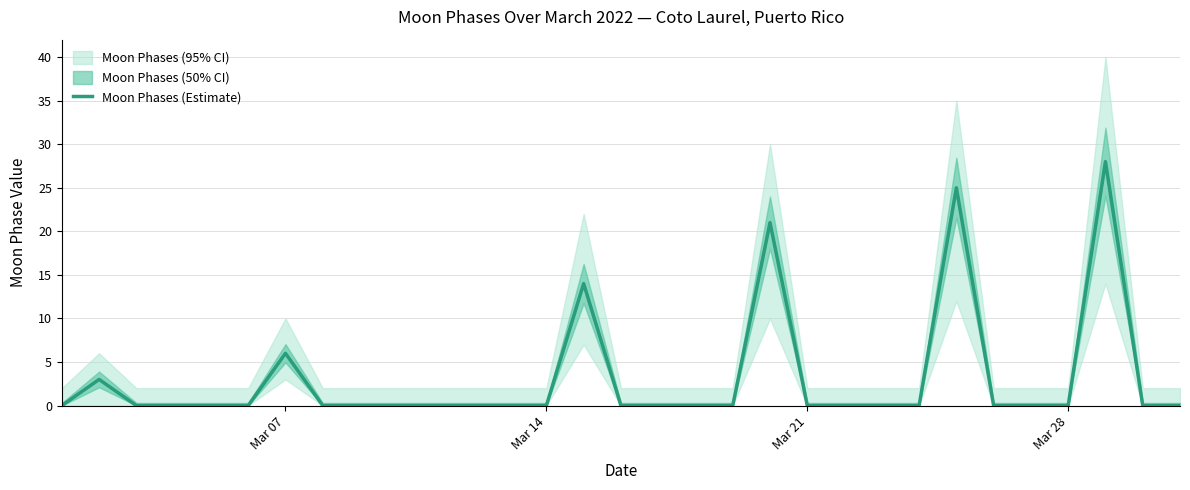

The value of Moon Phases (Estimate) at Mar 14 is 0. True or false?

True